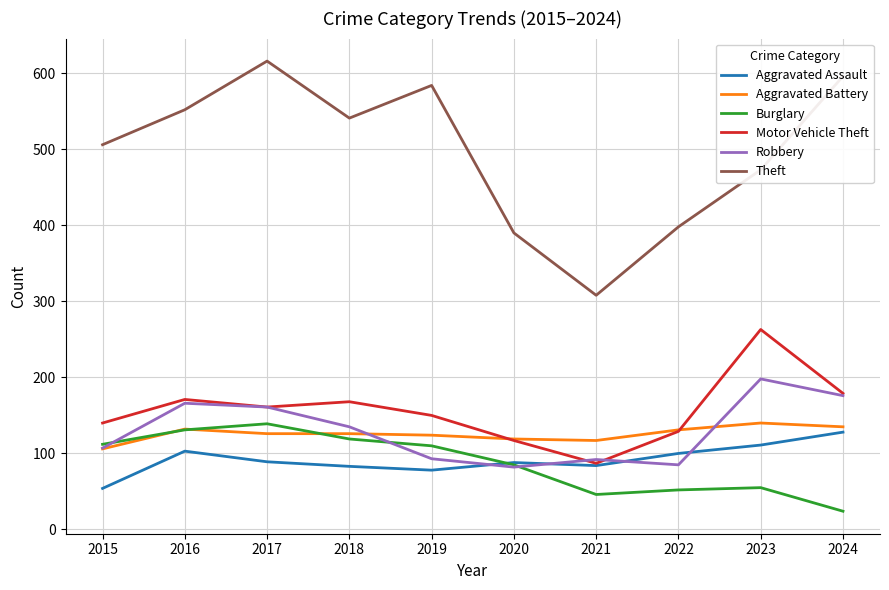

What is the total value across all series at 2024?

1238